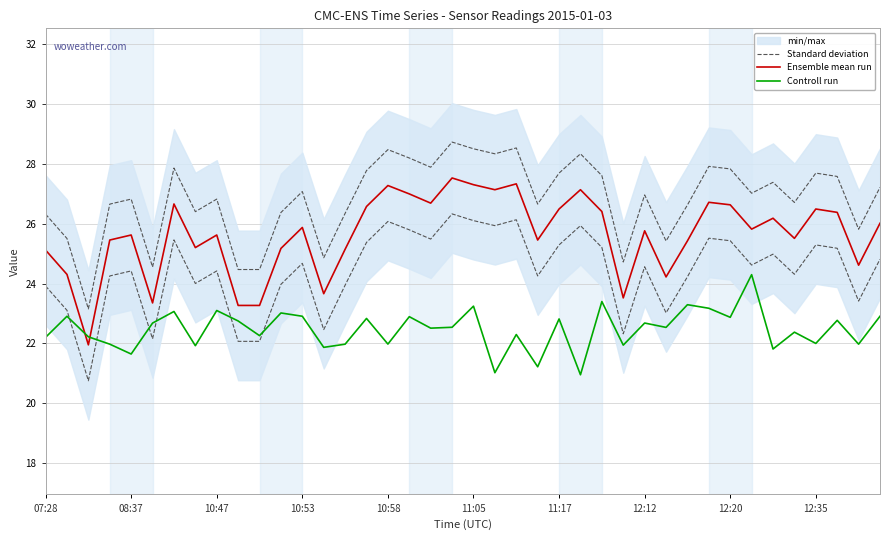

How many lines are shown in the chart?

3